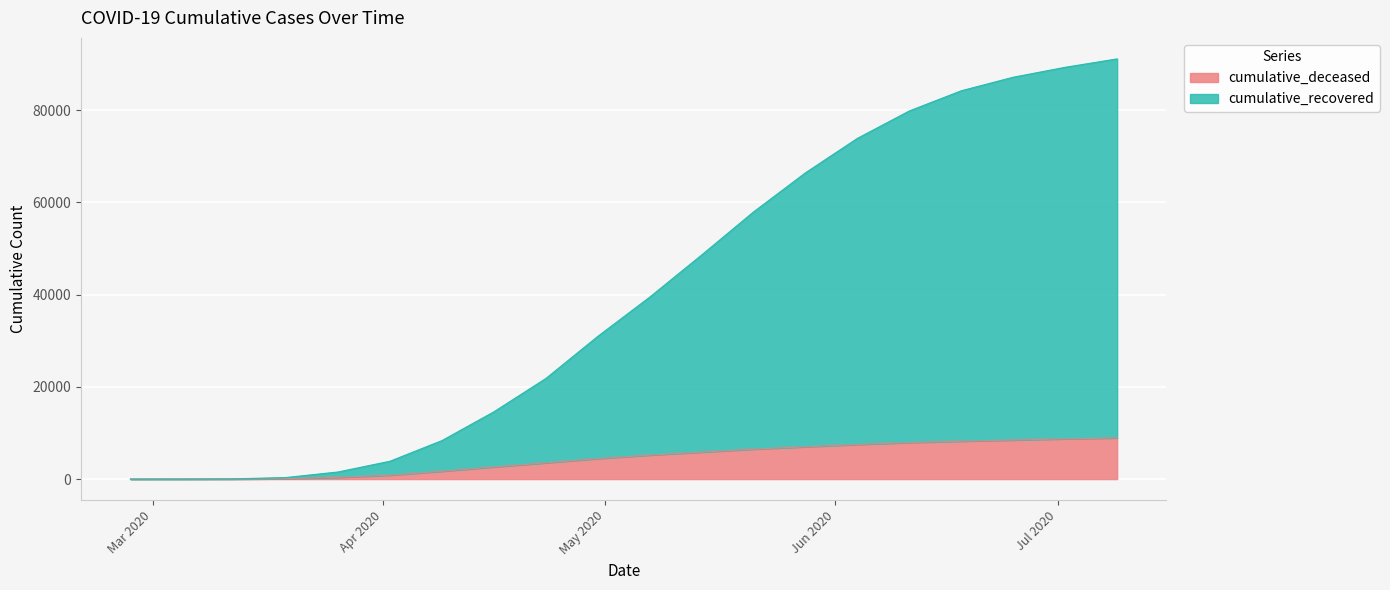

What is the difference between the maximum and minimum values in the cumulative_deceased series?

8926